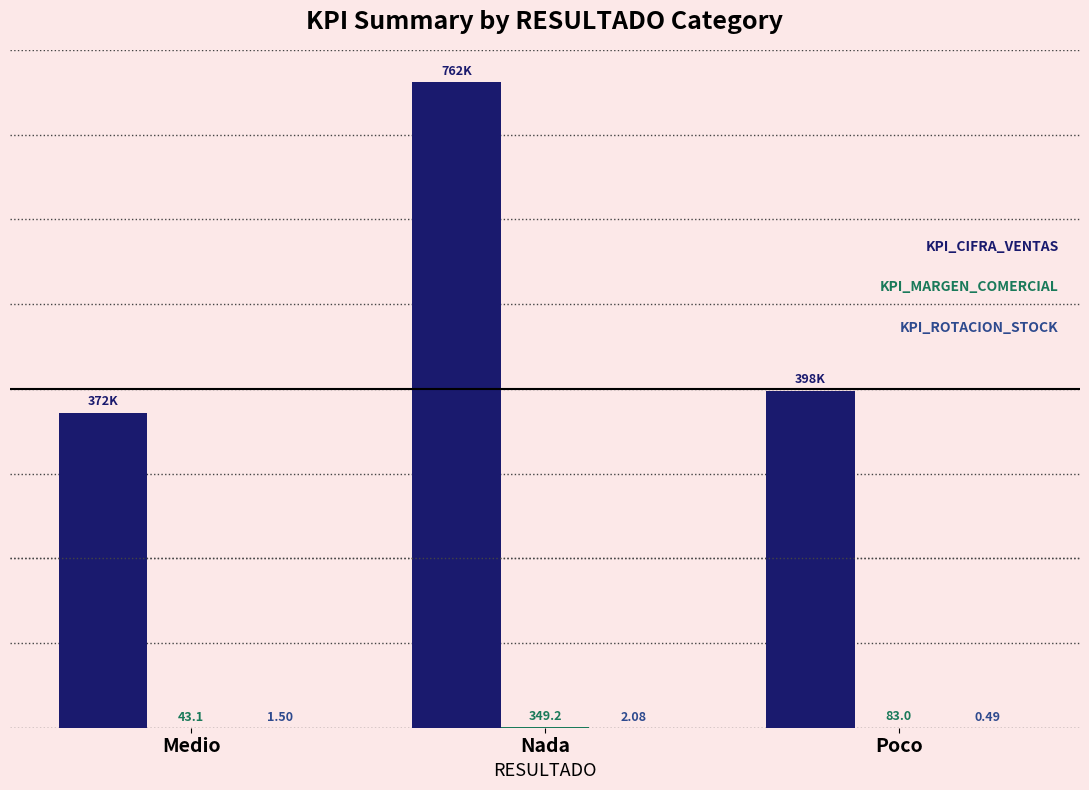

At which category is the sum across all series the highest?

Nada